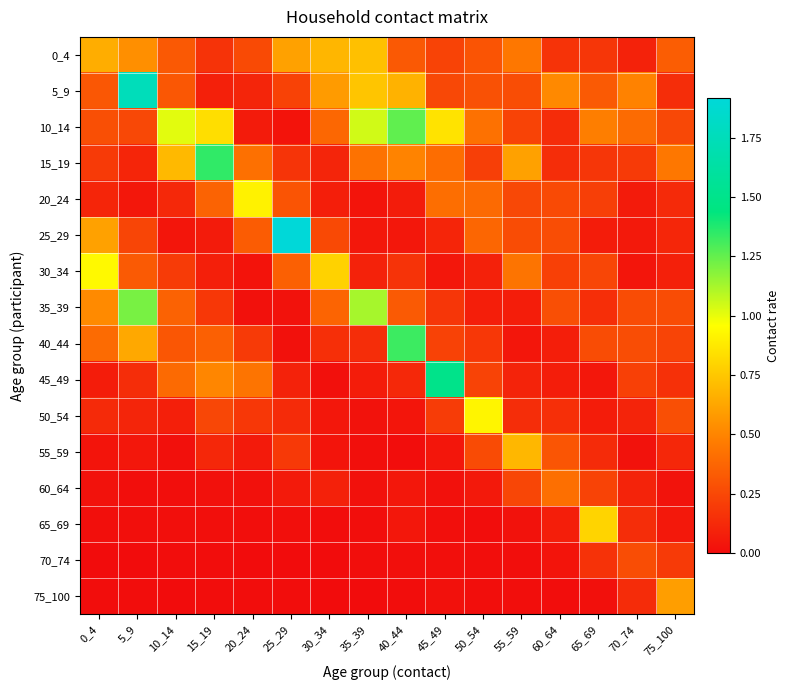

Which label corresponds to the smallest value in the chart?

35_39